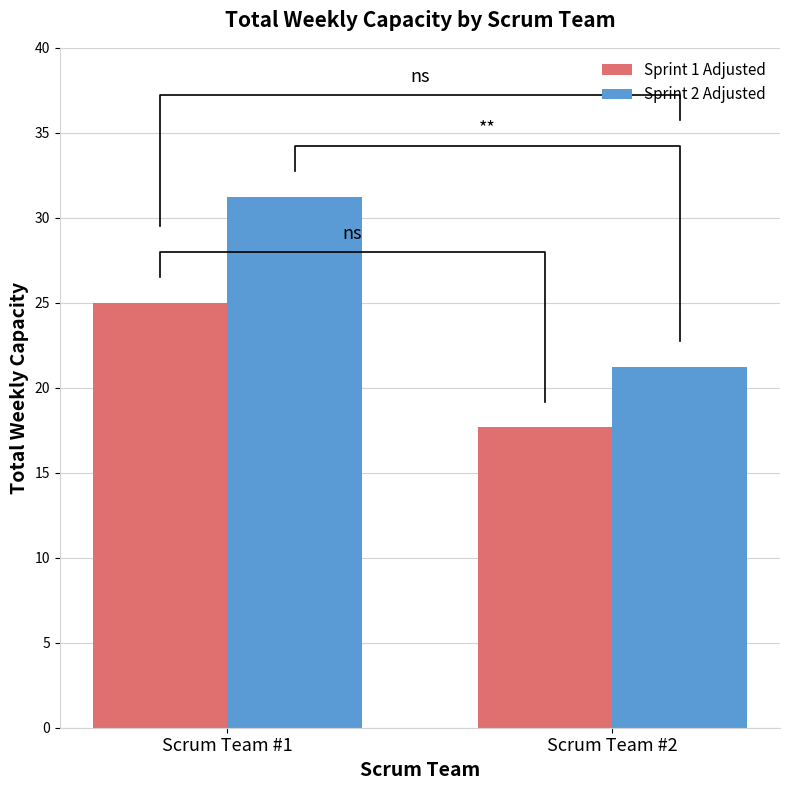

Between Scrum Team #2 and Scrum Team #1, which is larger?

Scrum Team #1